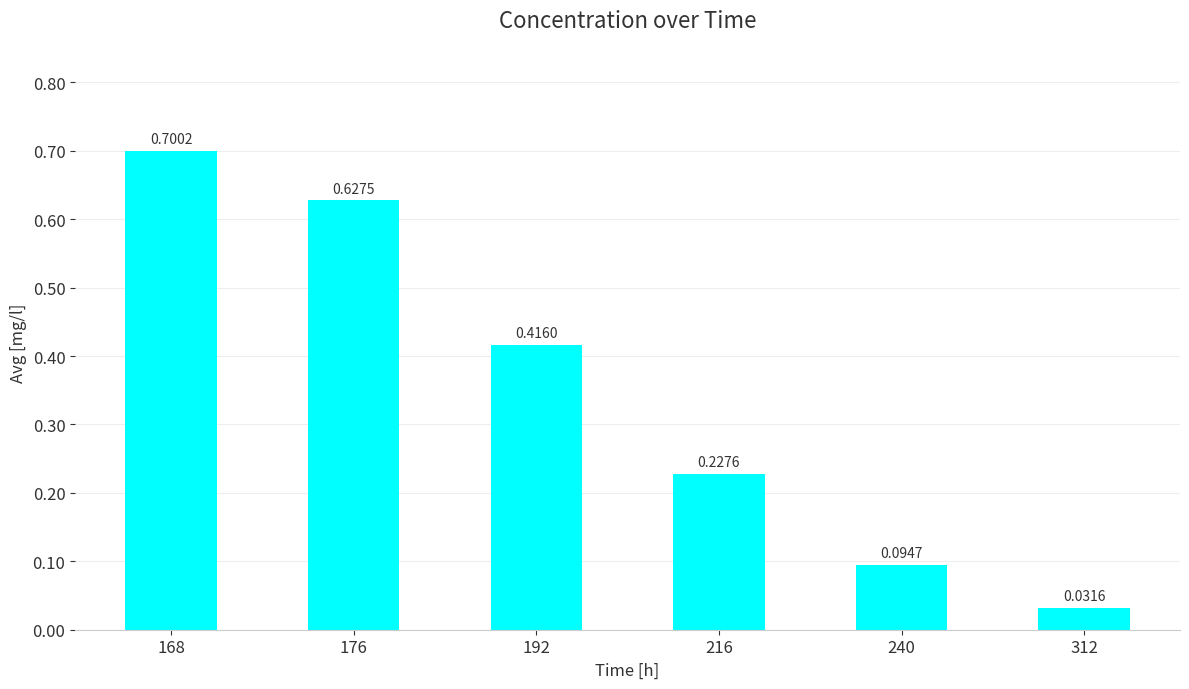

Count the number of categories in the chart.

6